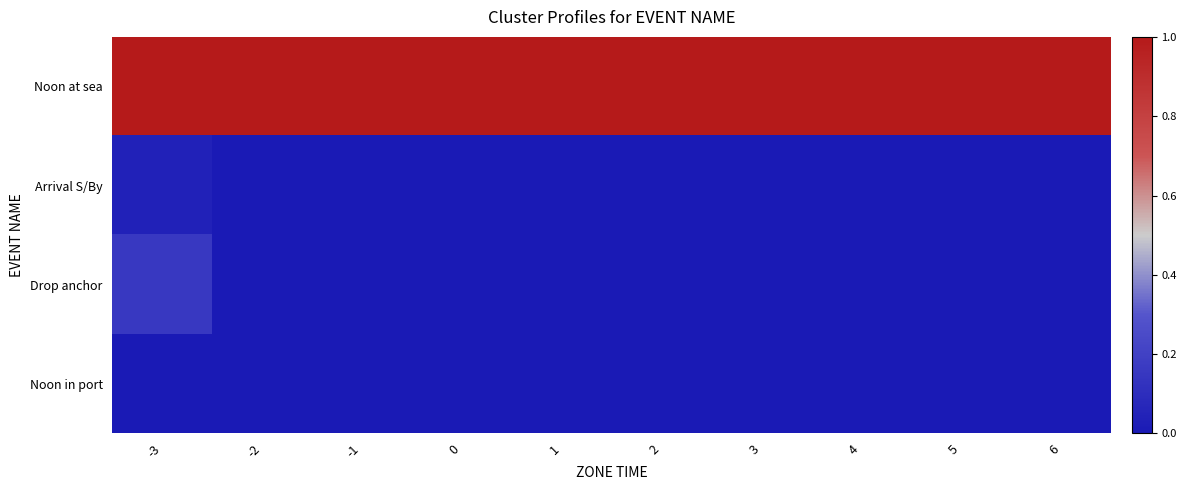

Reading left to right, extract all data points from this chart.

Noon at sea: -3=1.0	-2=1.0	-1=1.0	0=1.0	1=1.0	2=1.0	3=1.0	4=1.0	5=1.0	6=1.0
Arrival S/By: -3=0.0	-2=0.0	-1=0.0	0=0.0	1=0.0	2=0.0	3=0.0	4=0.0	5=0.0	6=0.0
Drop anchor: -3=0.2	-2=0.0	-1=0.0	0=0.0	1=0.0	2=0.0	3=0.0	4=0.0	5=0.0	6=0.0
Noon in port: -3=0.0	-2=0.0	-1=0.0	0=0.0	1=0.0	2=0.0	3=0.0	4=0.0	5=0.0	6=0.0